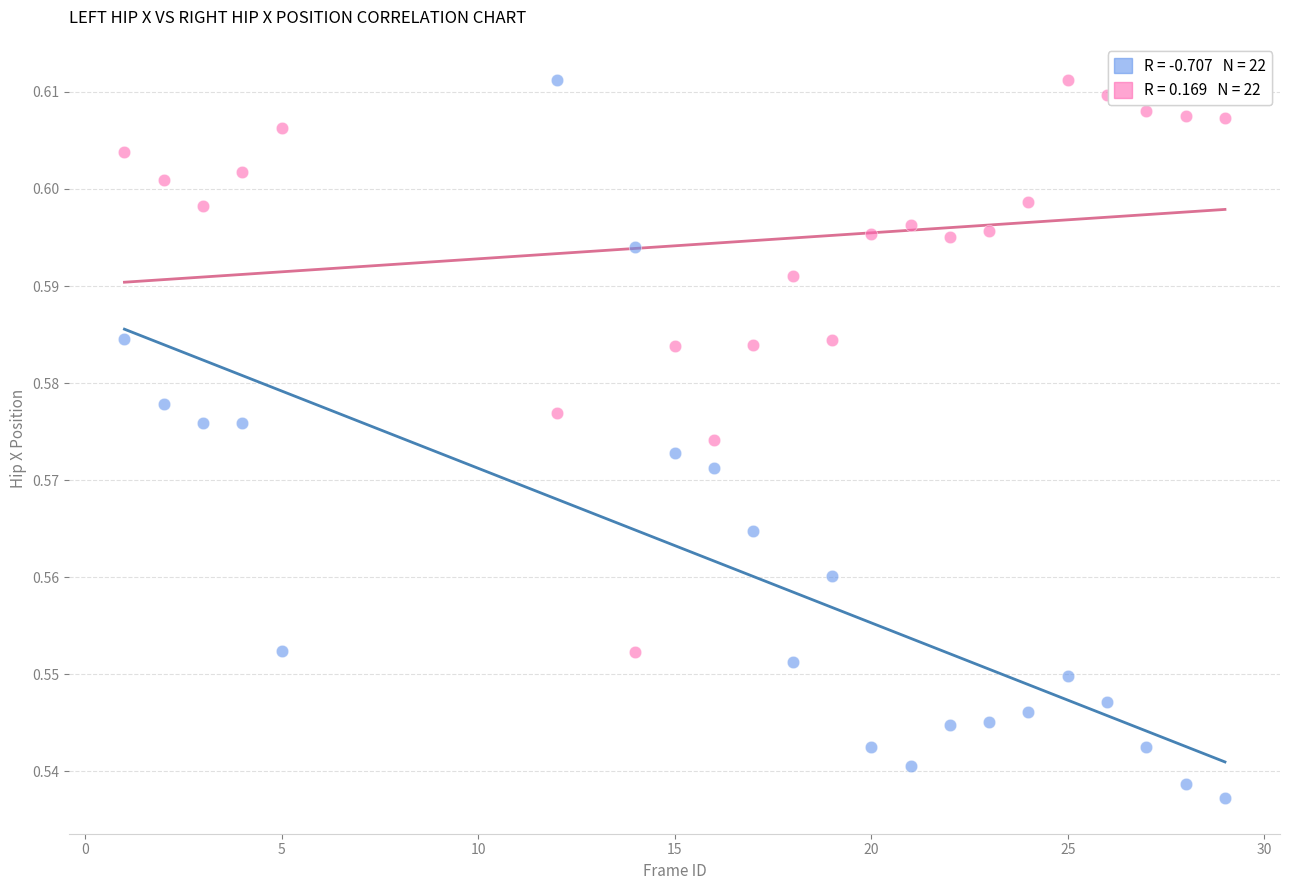

Across all data points, what is the range of X values (max minus min)?

28.0